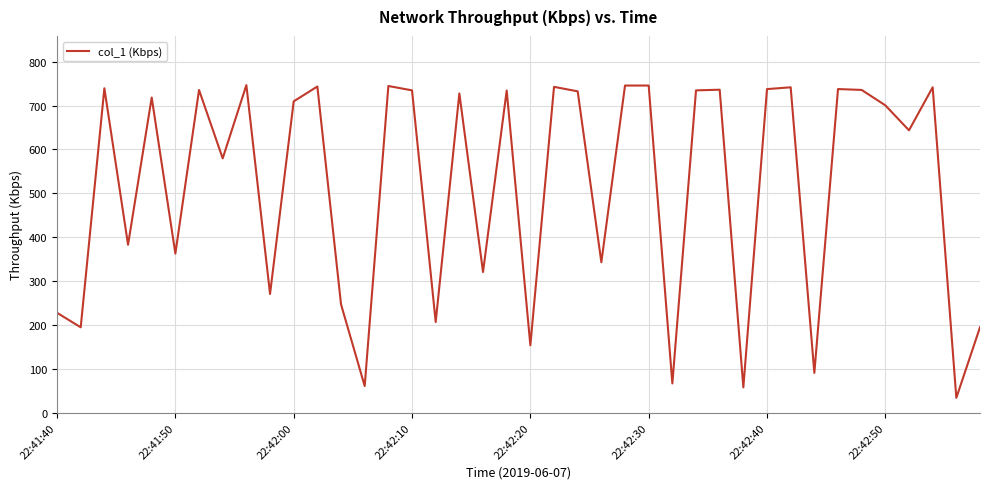

What is the minimum value shown in the chart?

34.0